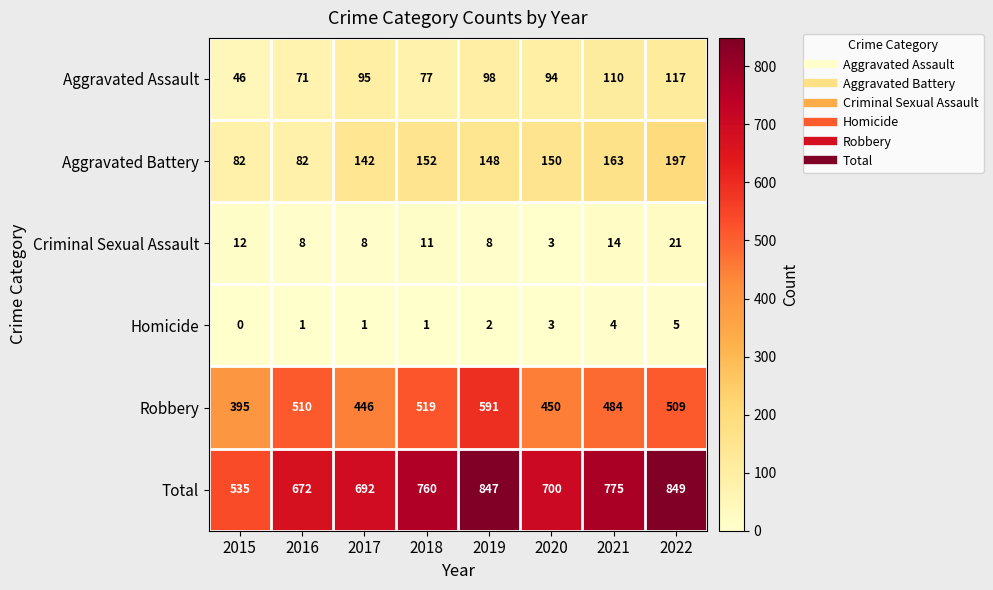

Which series has the largest total across all categories?

Total